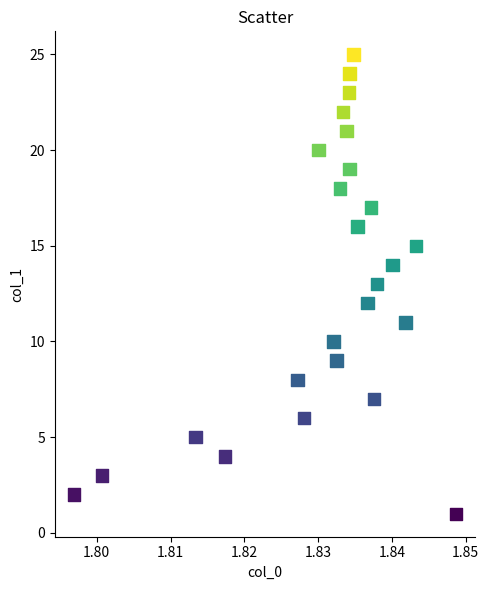

What is the range of Y values (max minus min)?

24